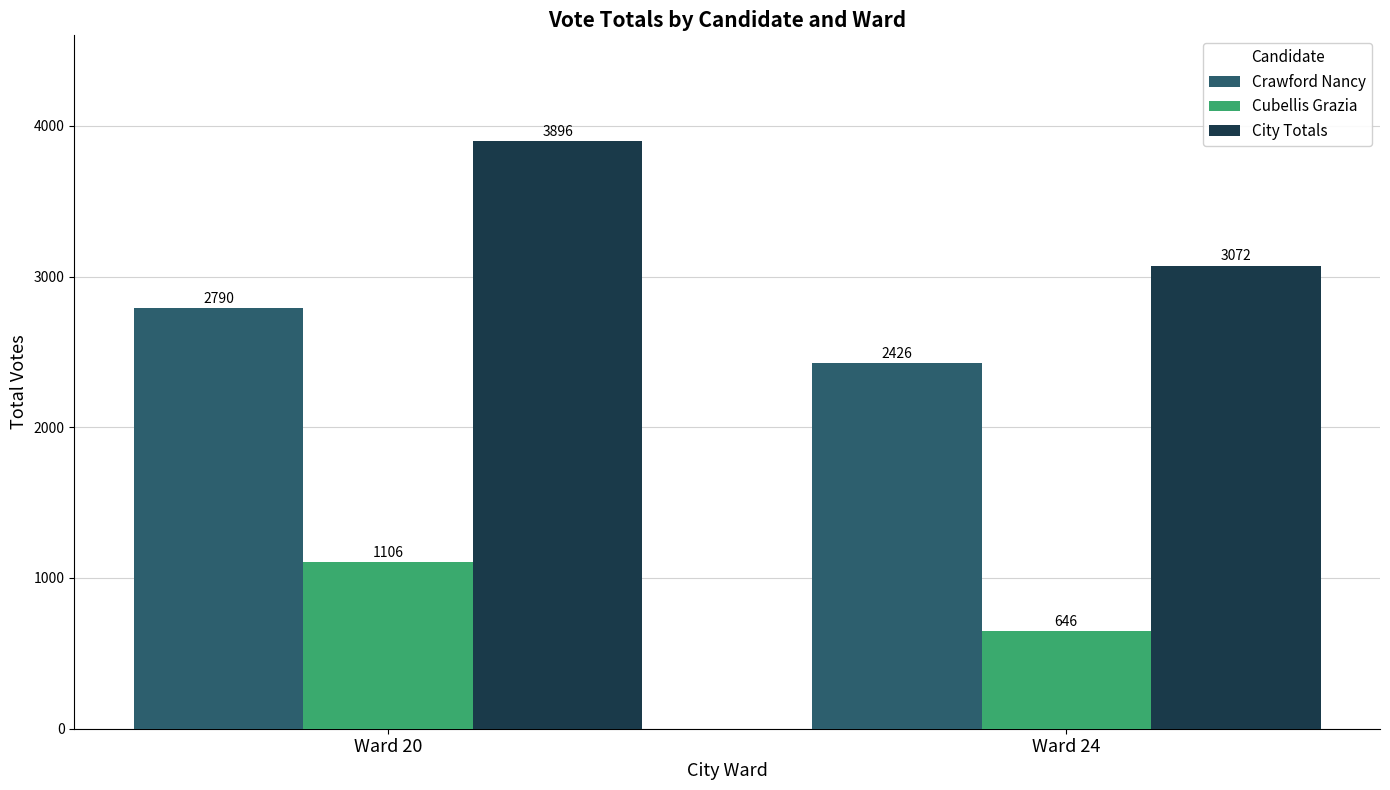

List the series in order of their peak value, lowest first.

Cubellis Grazia, Crawford Nancy, City Totals